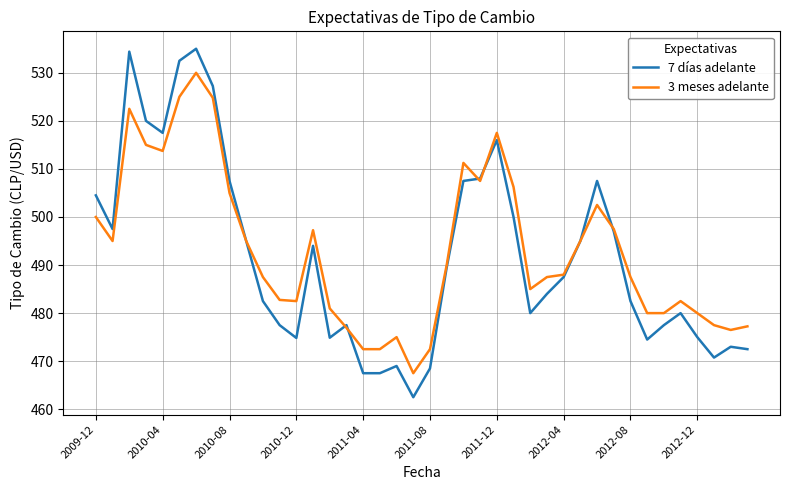

What is the lowest value of the 7 días adelante series?

462.5